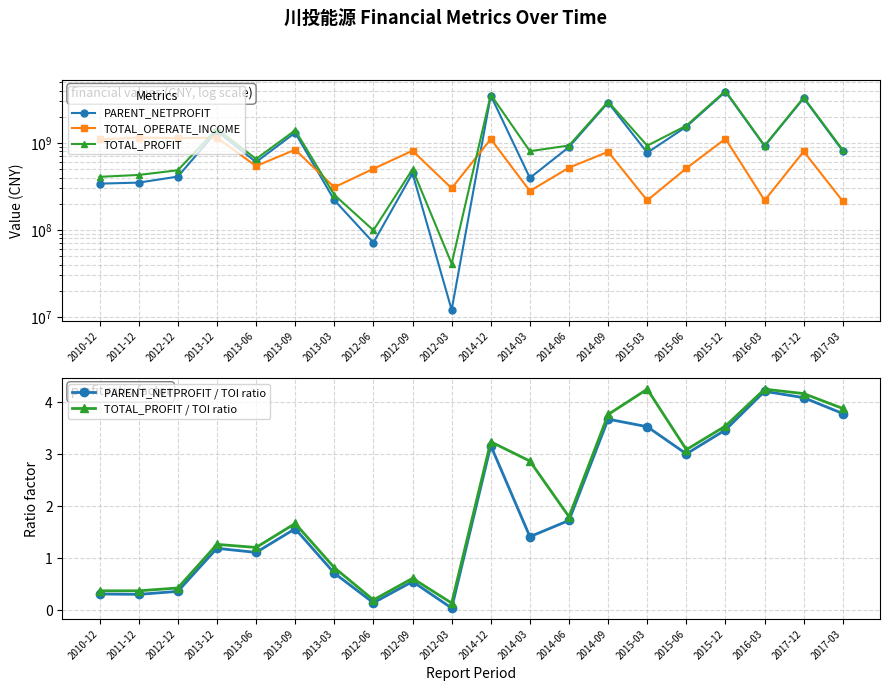

Rank the series by their maximum value, from highest to lowest.

TOTAL_PROFIT, PARENT_NETPROFIT, TOTAL_OPERATE_INCOME, TOTAL_PROFIT / TOI ratio, PARENT_NETPROFIT / TOI ratio